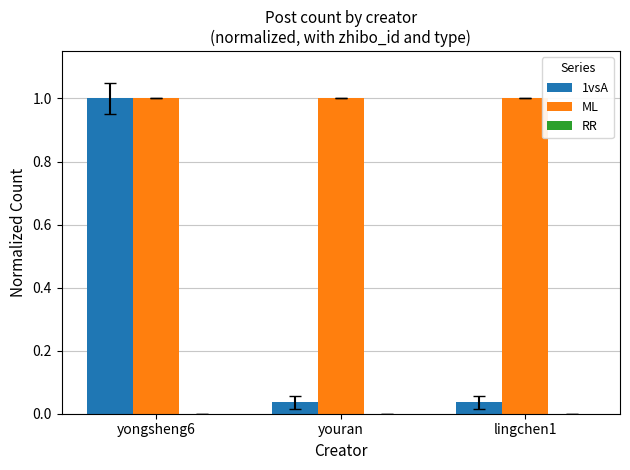

True or false: 1vsA has a value of 0.5 at yongsheng6.

False